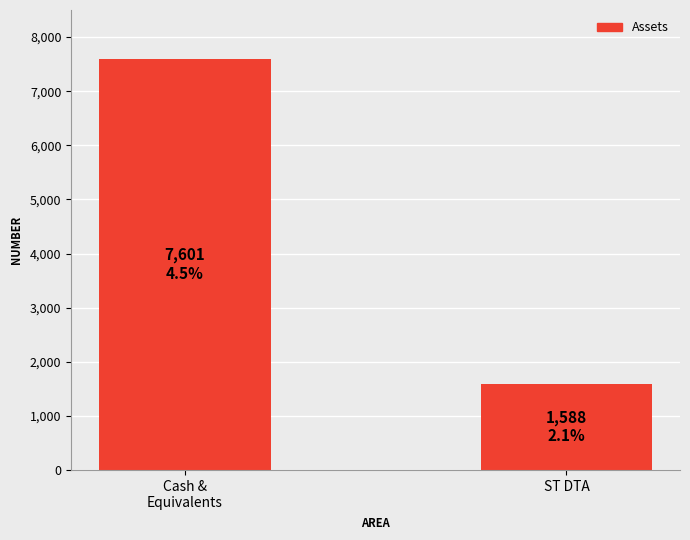

What is the sum of all values?

9189